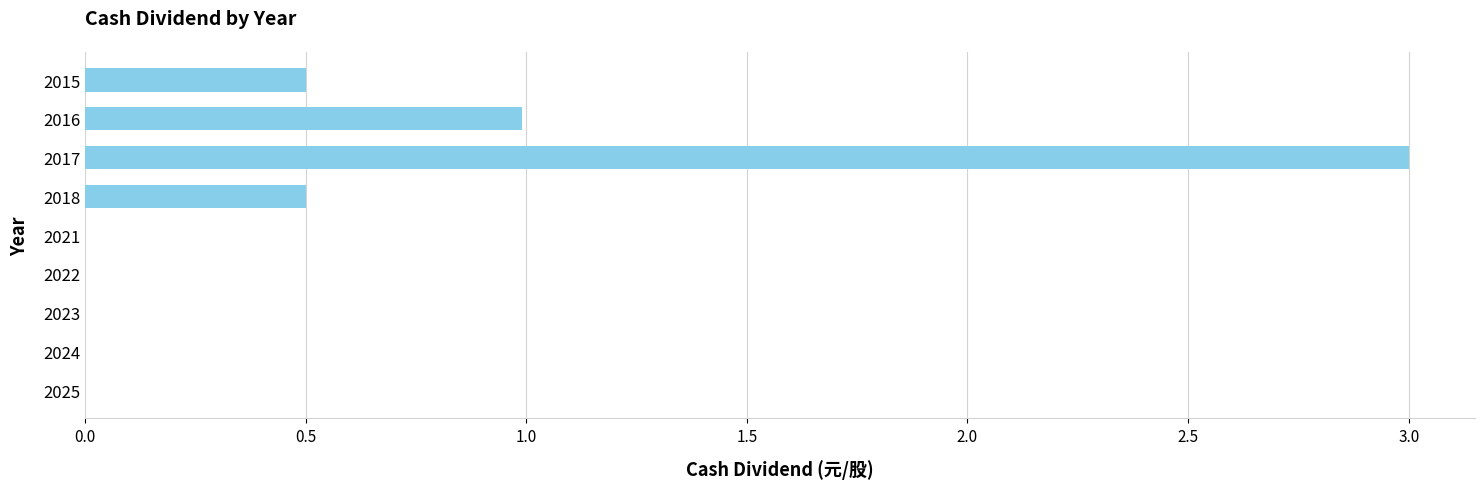

How many data points does each series have?

9